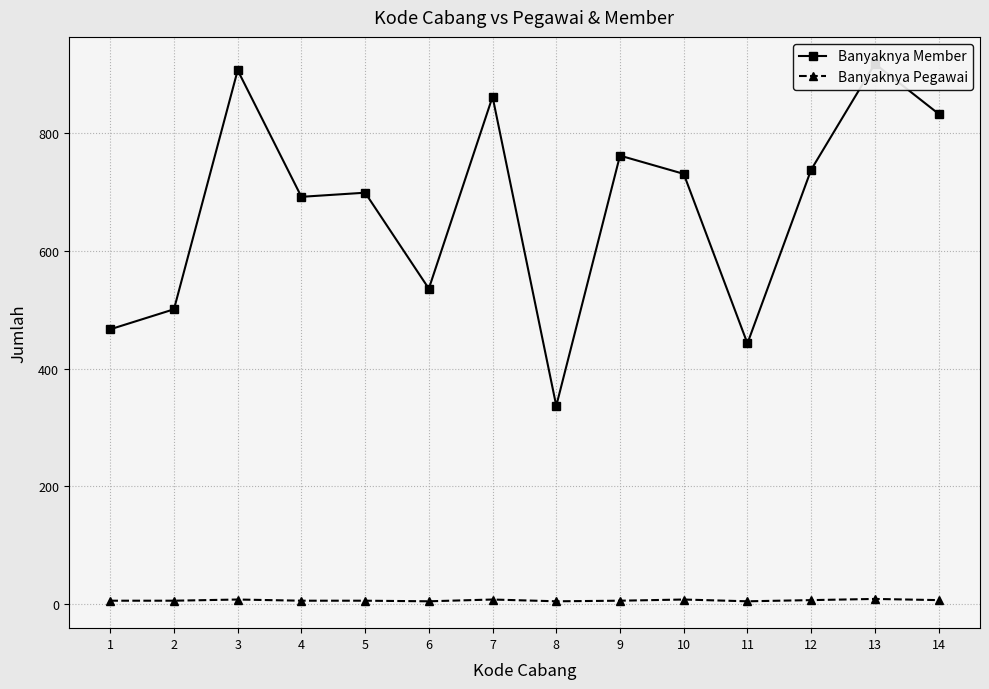

How many interior local valleys does the Banyaknya Pegawai series have?

3